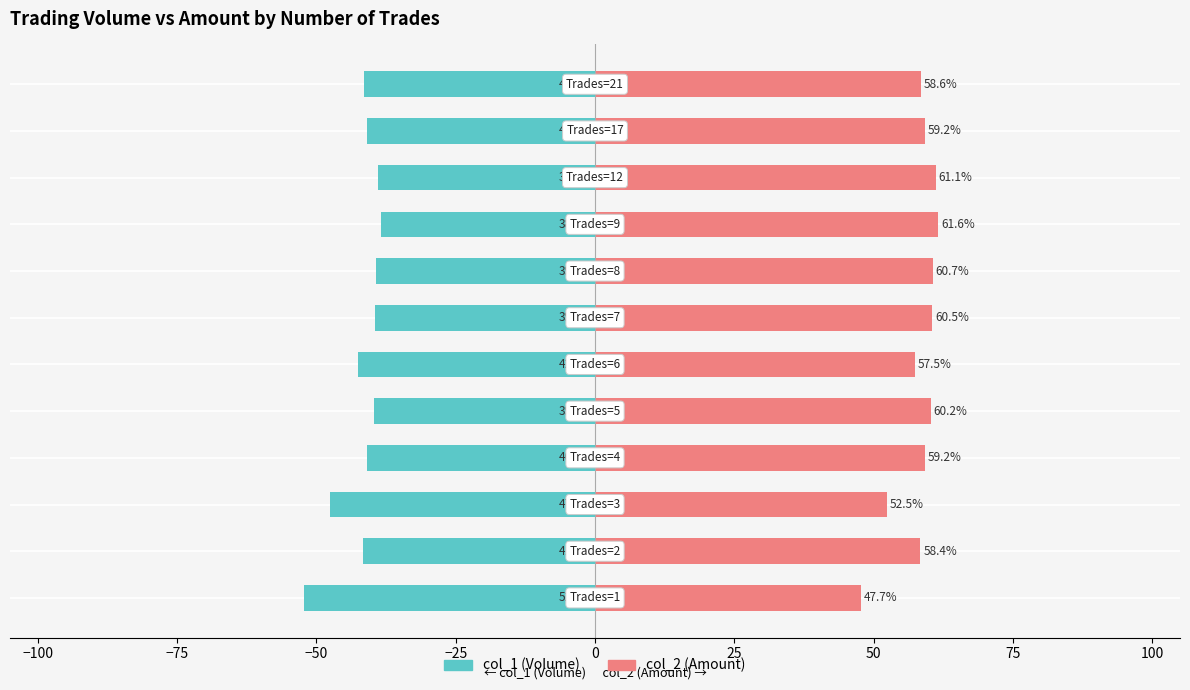

What is the value of the col_1 (Volume) bar at the 7th from the left?

-39.5